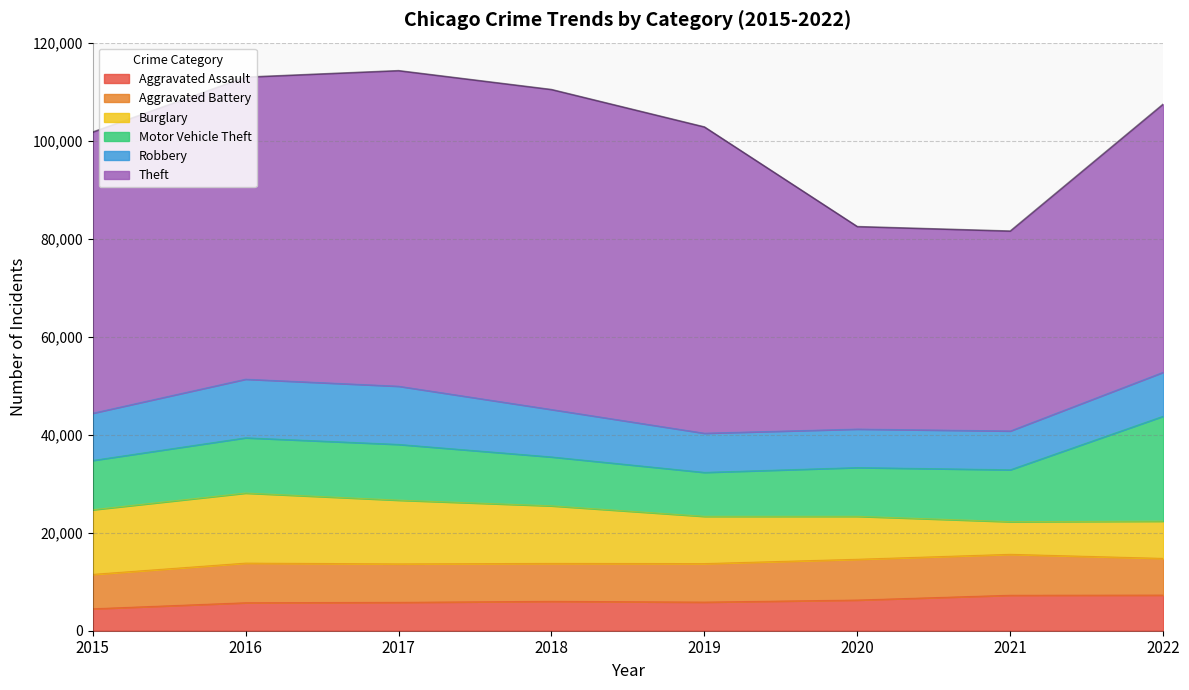

Reading left to right, what are all the values shown in this chart?

Aggravated Assault: 4480	5712	5793	6001	5841	6263	7243	7273
Aggravated Battery: 7018	8085	7845	7734	7857	8319	8348	7487
Burglary: 13184	14289	13001	11746	9639	8757	6658	7594
Motor Vehicle Theft: 10068	11286	11380	9984	8977	9956	10598	21425
Robbery: 9638	11960	11880	9679	7994	7855	7918	8970
Theft: 57350	61619	64381	65285	62486	41313	40784	54695